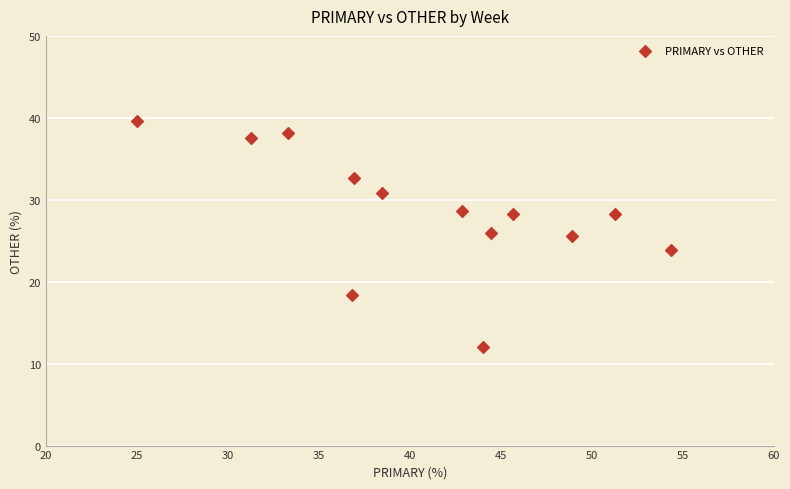

How many data points are displayed?

13